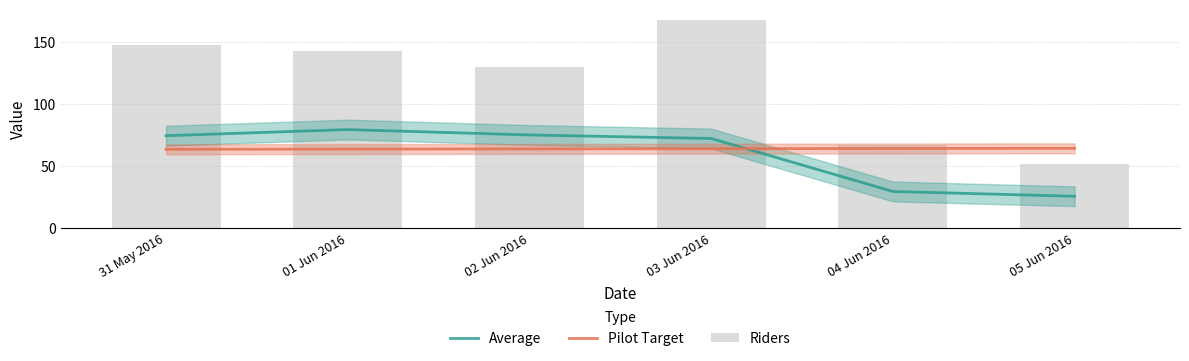

Count the number of categories in the chart.

6